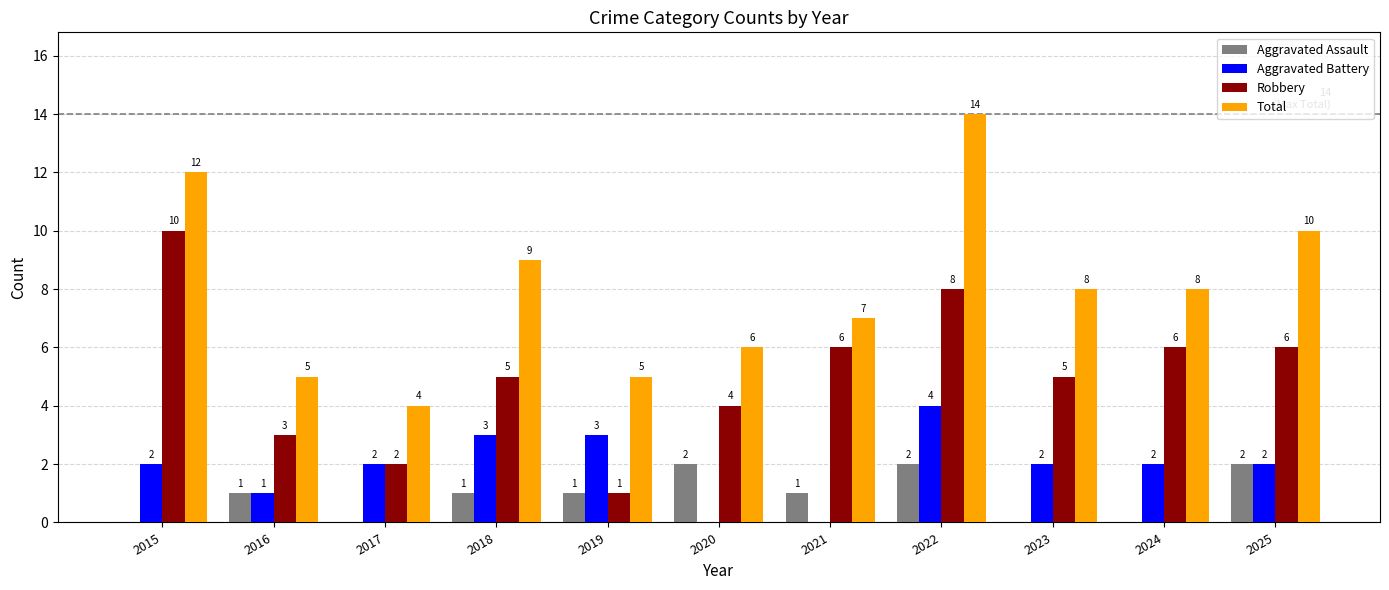

Which series has the widest spread of values?

Total